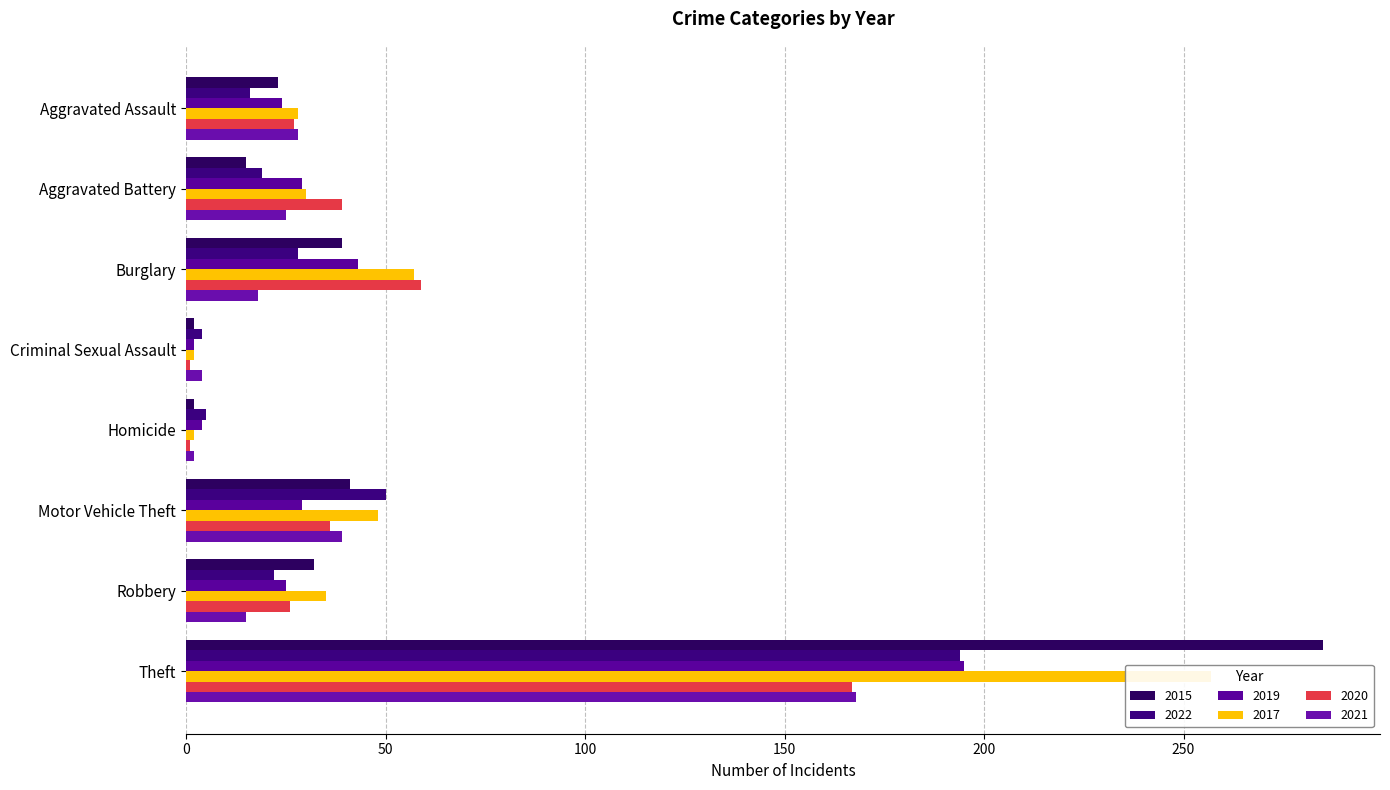

What is the label of the 8th bar from the left?

Theft